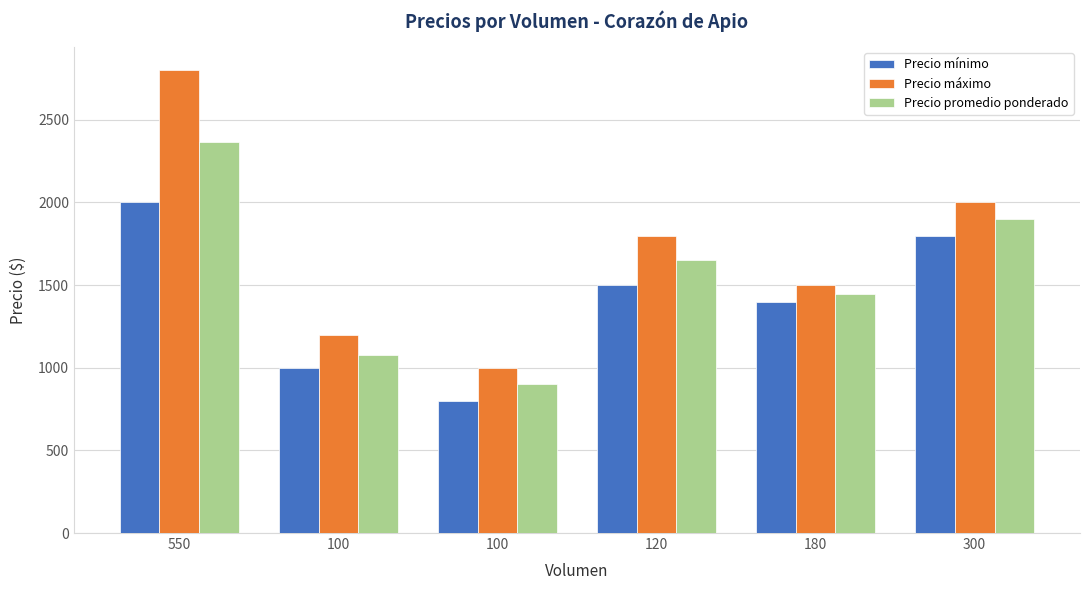

At which label does Precio mínimo first exceed 1500?

550